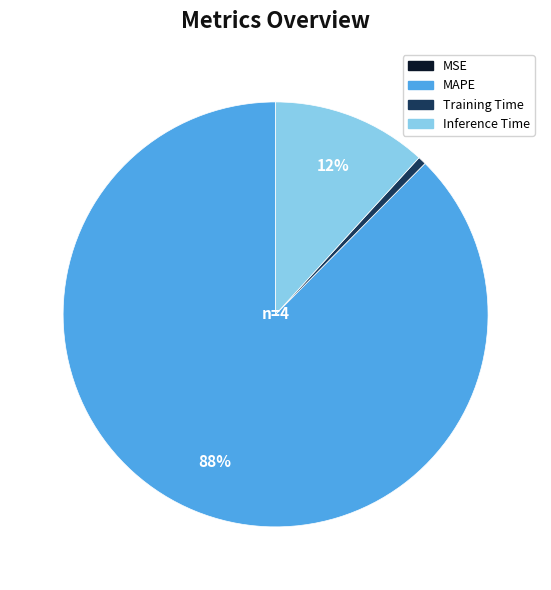

To the nearest percent, what is the average slice percentage?

25%